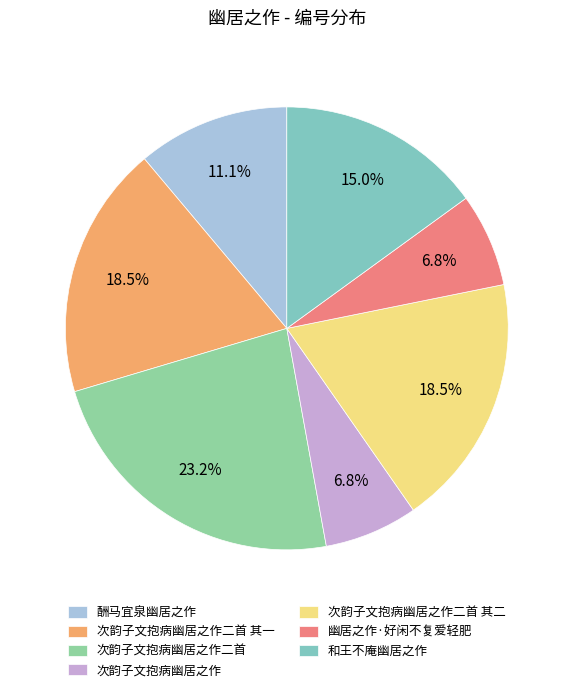

To the nearest percent, what portion does 次韵子文抱病幽居之作 represent?

7%